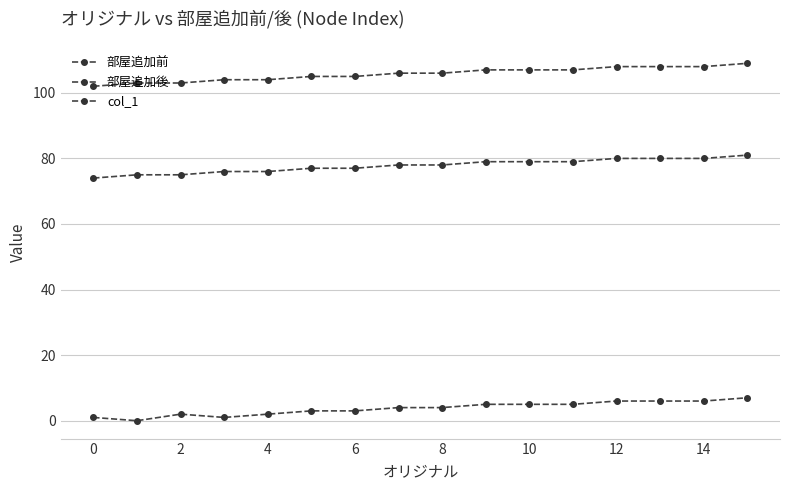

Count the number of categories in the chart.

16